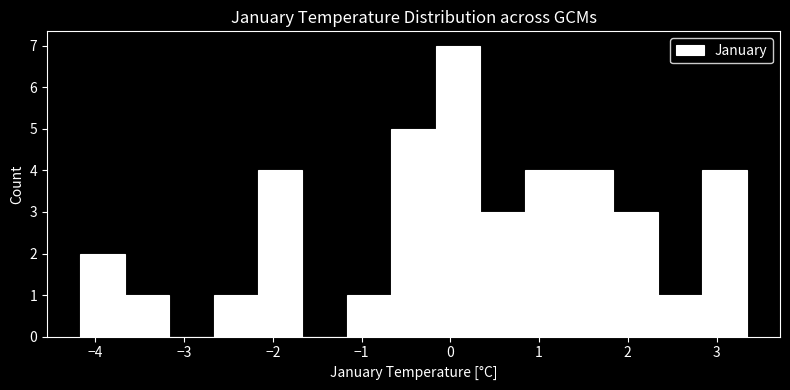

Reading left to right, transcribe this chart: for each bar, give the range it covers on the x-axis and its height. Neither the bar edges nor the heights are printed on the chart, so give them approximately, as read against the axes.

-4.2 to -3.7: 2
-3.7 to -3.2: 1
-3.2 to -2.7: 0
-2.7 to -2.2: 1
-2.2 to -1.7: 4
-1.7 to -1.2: 0
-1.2 to -0.7: 1
-0.7 to -0.2: 5
-0.2 to 0.3: 7
0.3 to 0.8: 3
0.8 to 1.3: 4
1.3 to 1.8: 4
1.8 to 2.3: 3
2.3 to 2.8: 1
2.8 to 3.3: 4